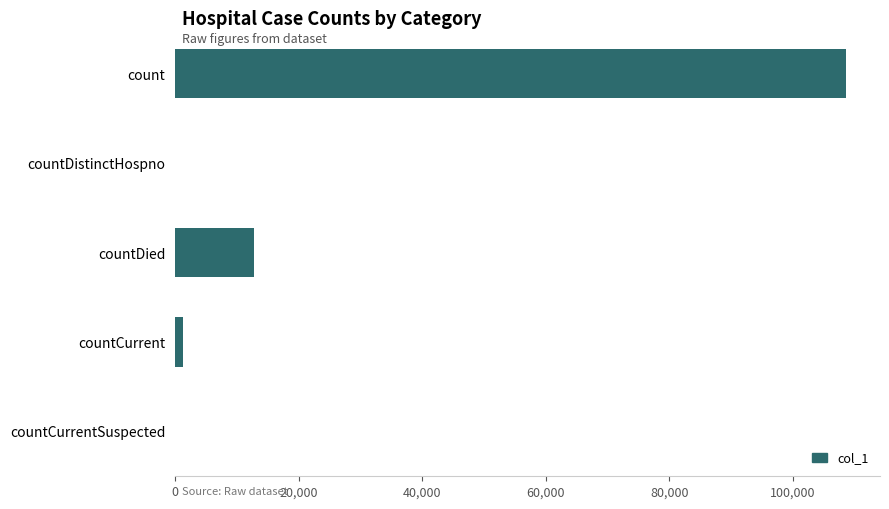

The value at countCurrentSuspected is 0. True or false?

True